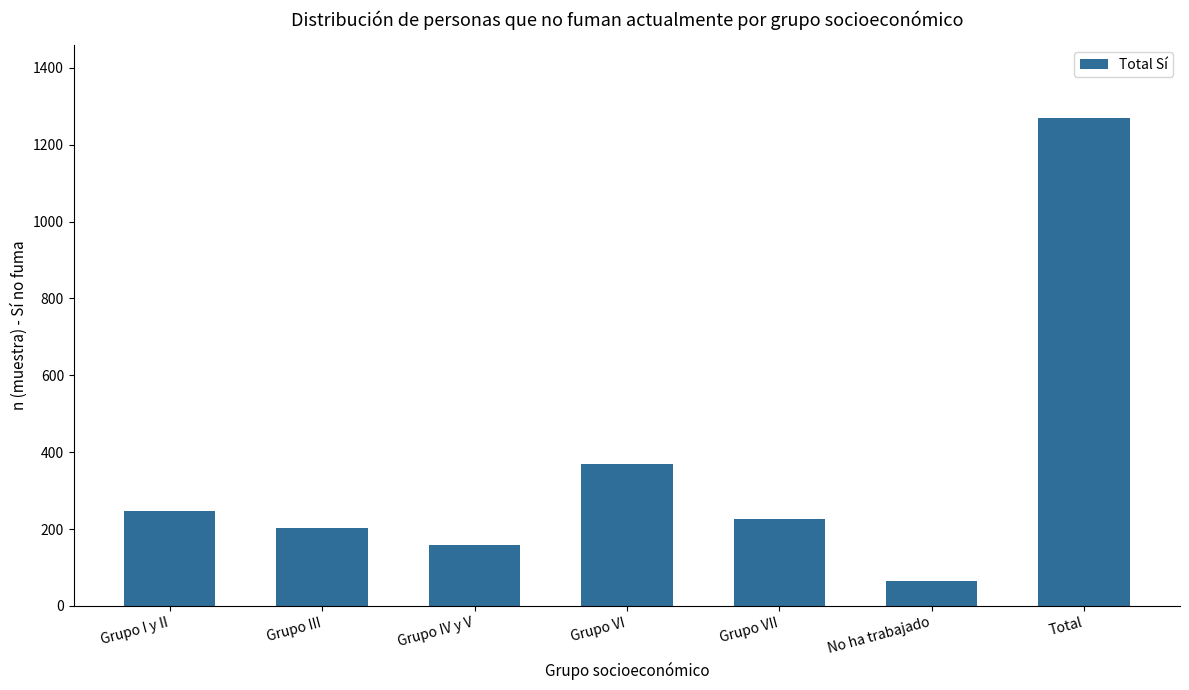

At which label does the data first exceed 225?

Grupo I y II